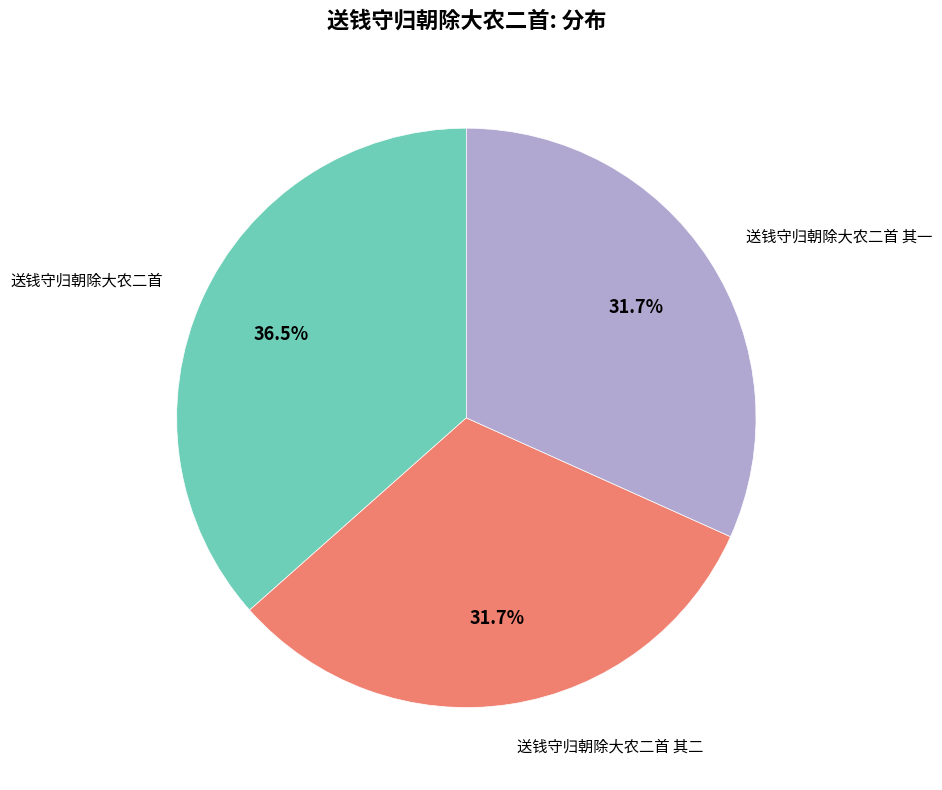

Is there any slice that represents more than half of the pie?

No